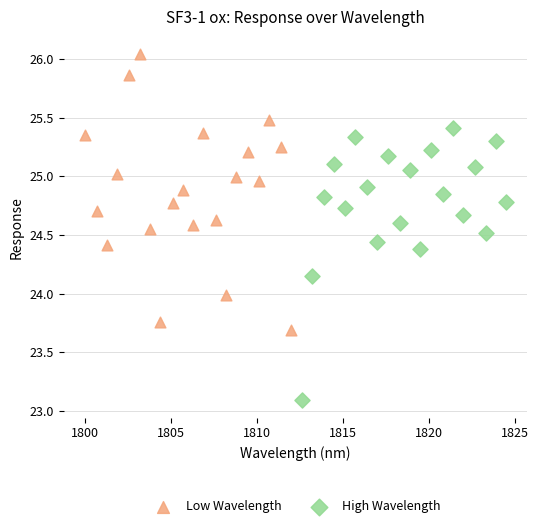

Which series reaches the minimum Y coordinate?

High Wavelength